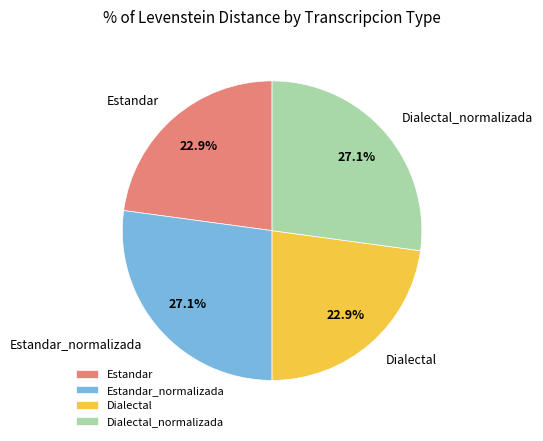

To the nearest percent, what is the combined percentage of Estandar and Estandar_normalizada?

50%